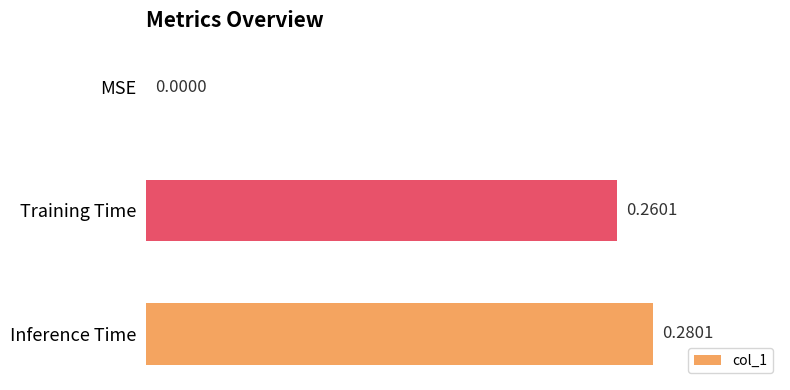

Which label corresponds to the largest value in the chart?

Inference Time